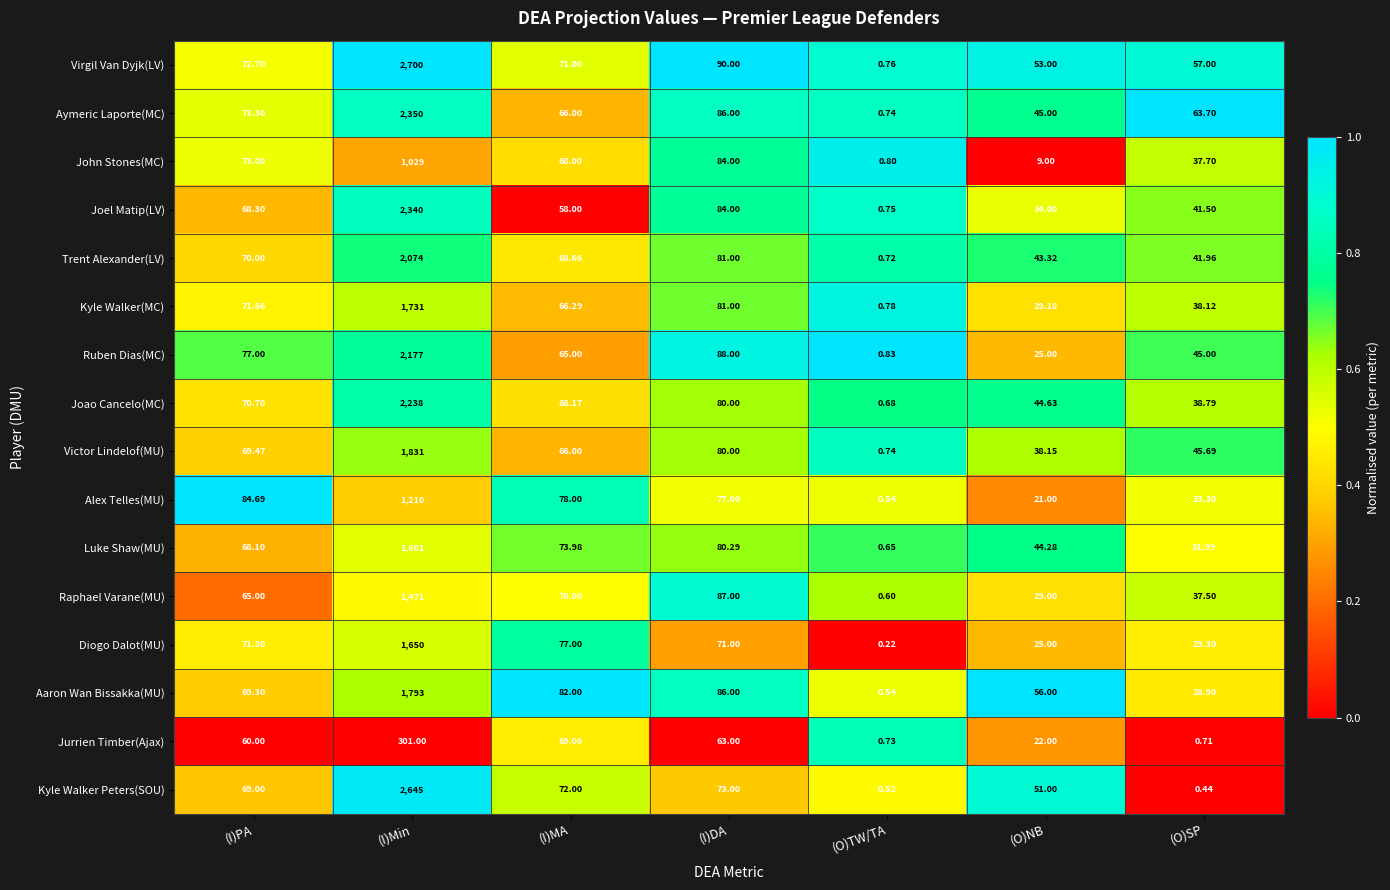

How many series are shown in this chart?

16